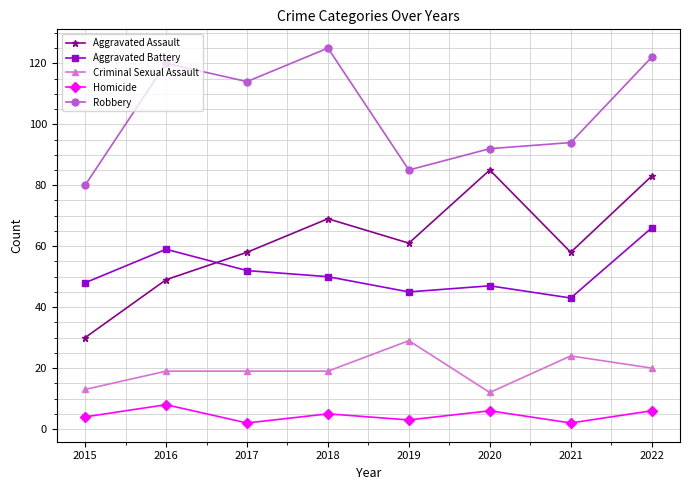

Rank the series at 2020 from highest to lowest value.

Robbery, Aggravated Assault, Aggravated Battery, Criminal Sexual Assault, Homicide